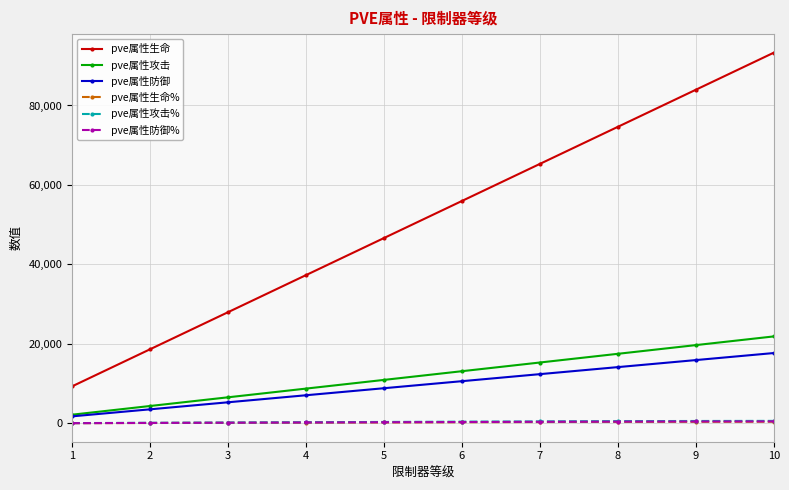

What is the difference between the highest and lowest values at 7?

64970